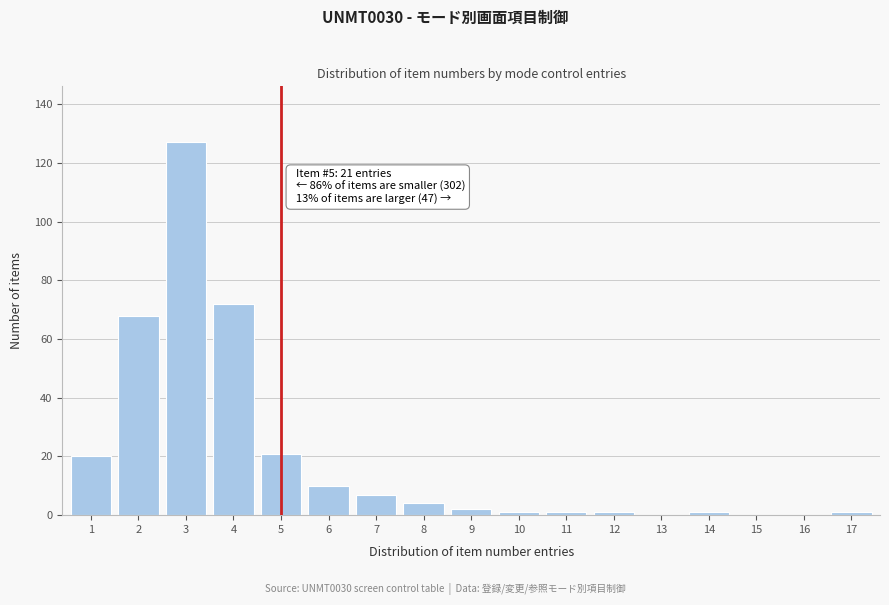

Reading left to right, list all the values displayed in this chart.

1=20	2=68	3=127	4=72	5=21	6=10	7=7	8=4	9=2	10=1	11=1	12=1	13=0	14=1	15=0	16=0	17=1